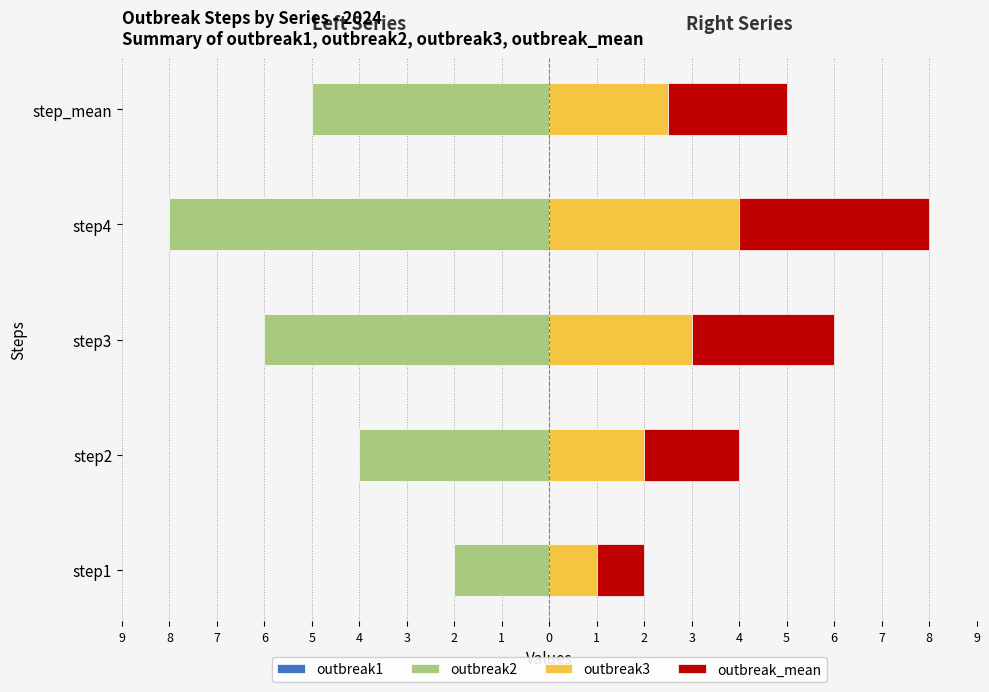

Rank the series at step4 from highest to lowest value.

outbreak3, outbreak_mean, outbreak1, outbreak2